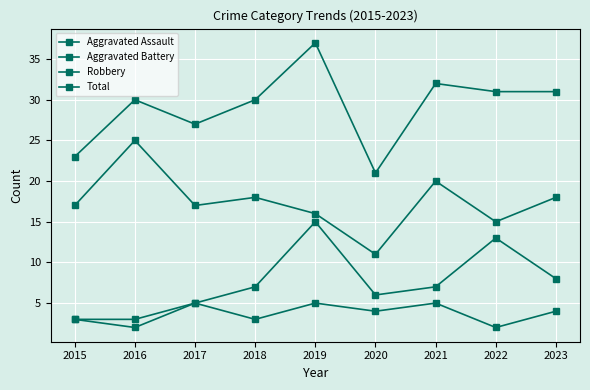

How many data points in Aggravated Assault are less than 4?

4